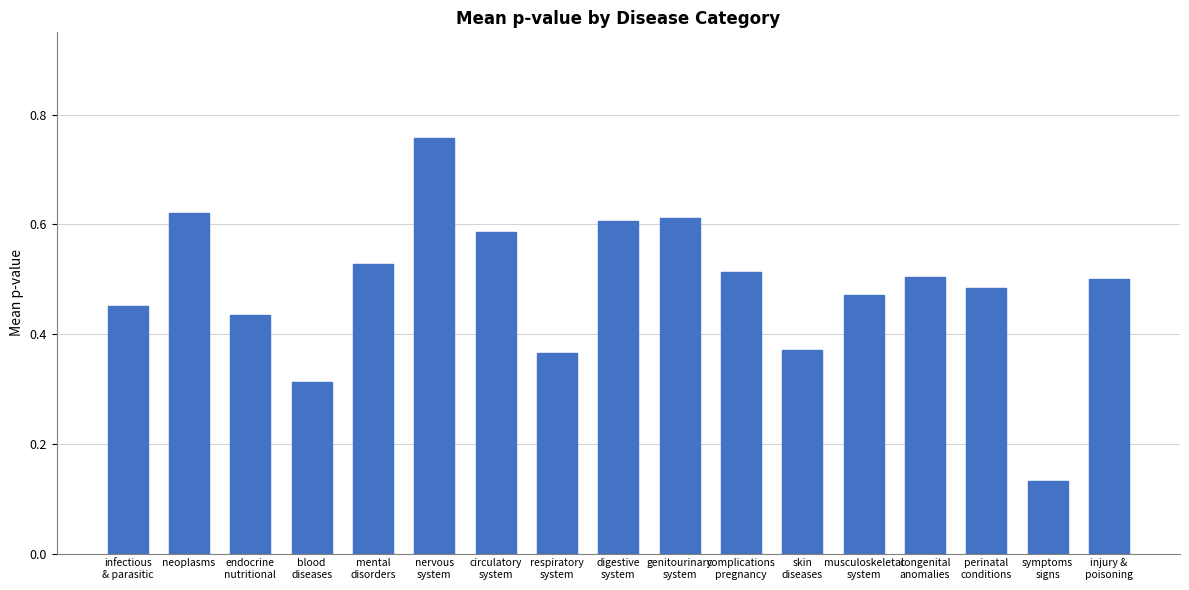

How many values are between 0 and 1?

17